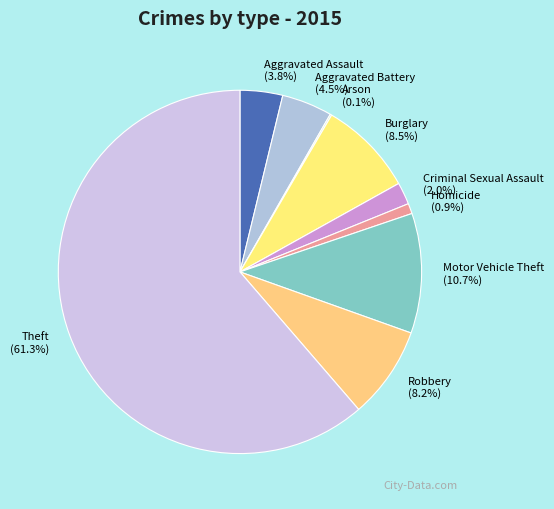

True or false: Burglary accounts for 1% of the total.

False